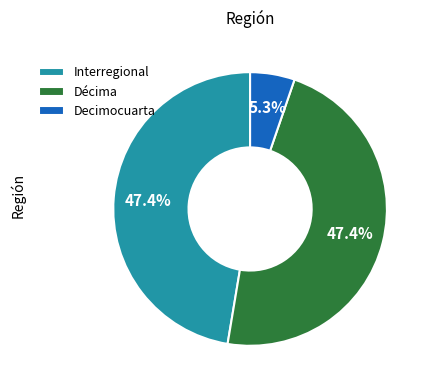

Does Interregional represent more than half of the total?

No